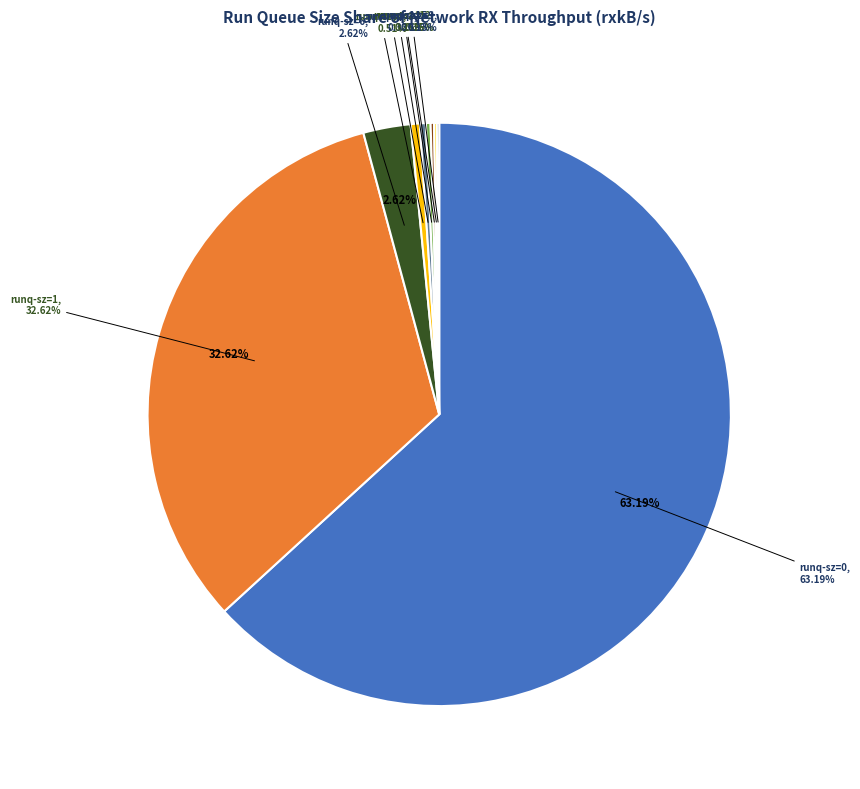

Does 12 represent more than half of the total?

No